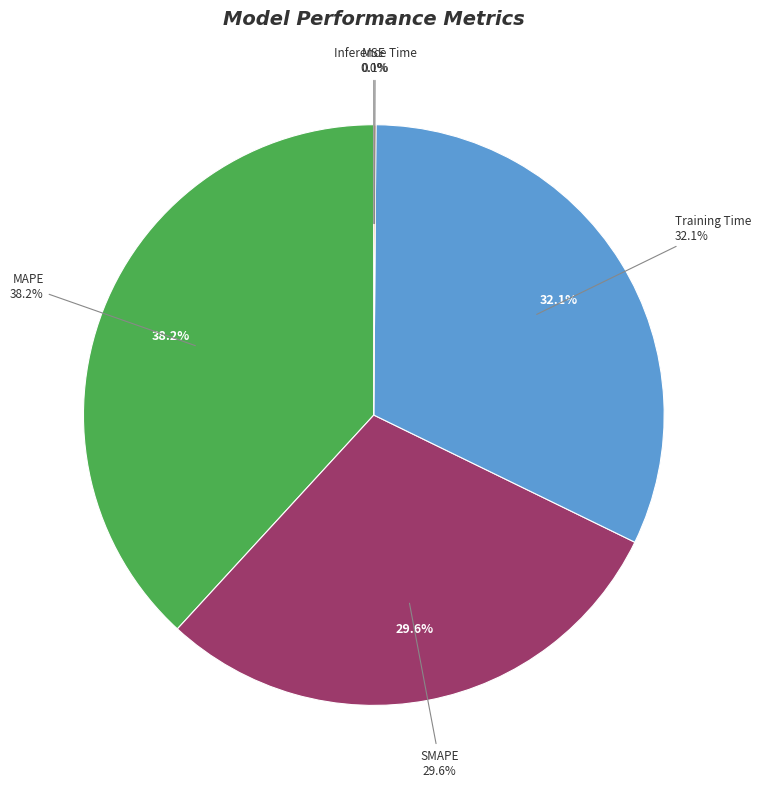

To the nearest percent, what is the combined percentage of MAPE and Training Time?

70%